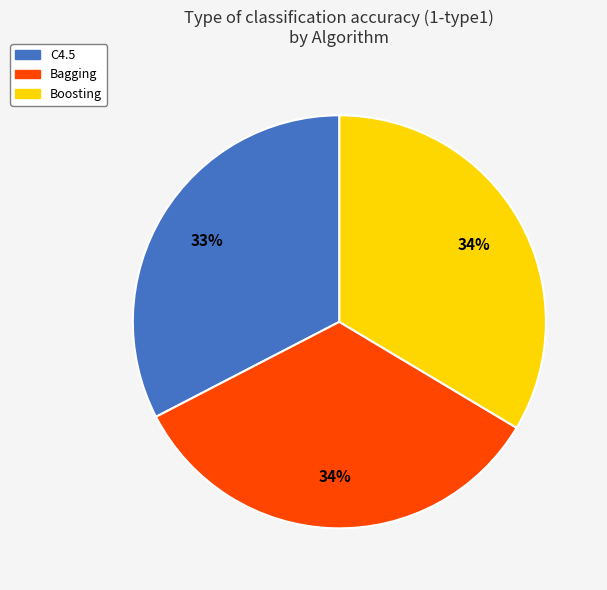

Do Boosting and Bagging together represent more than half of the pie?

Yes